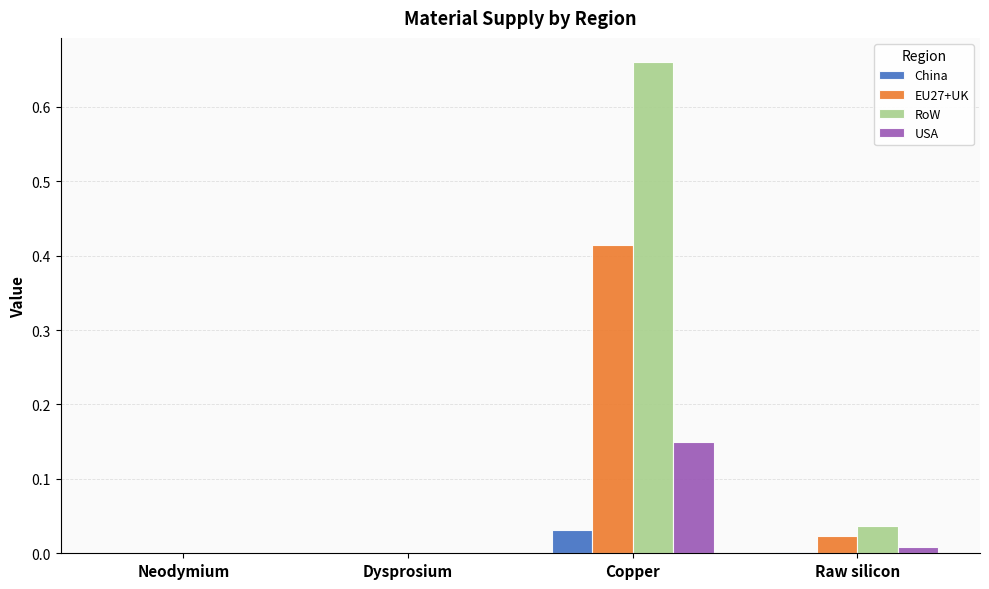

Is it true that RoW equals 0.3 at Neodymium?

False